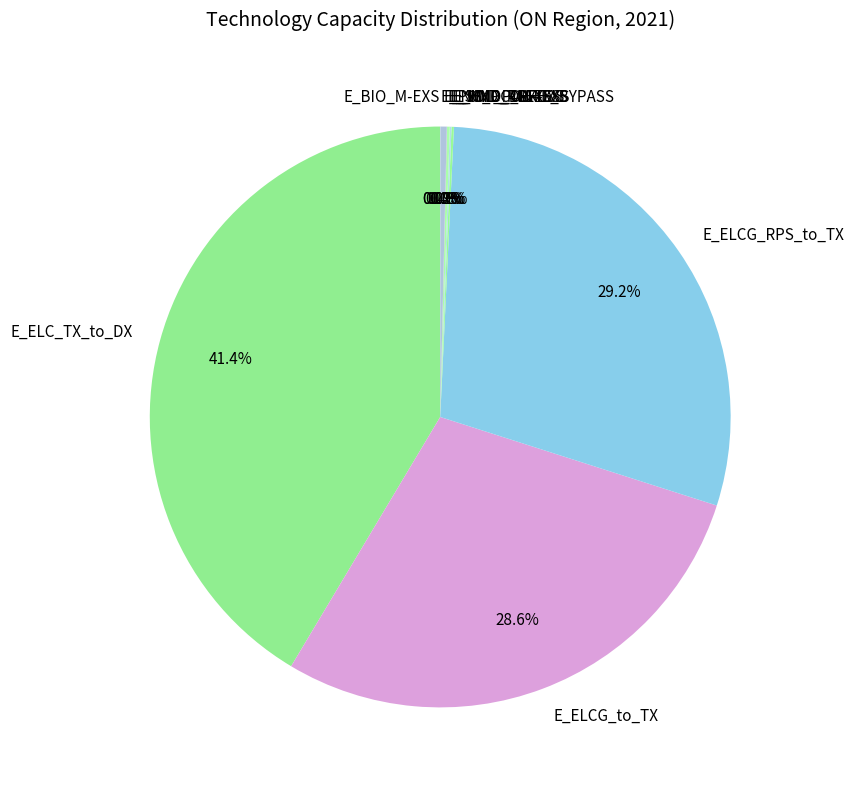

Which slice is the largest?

E_ELC_TX_to_DX